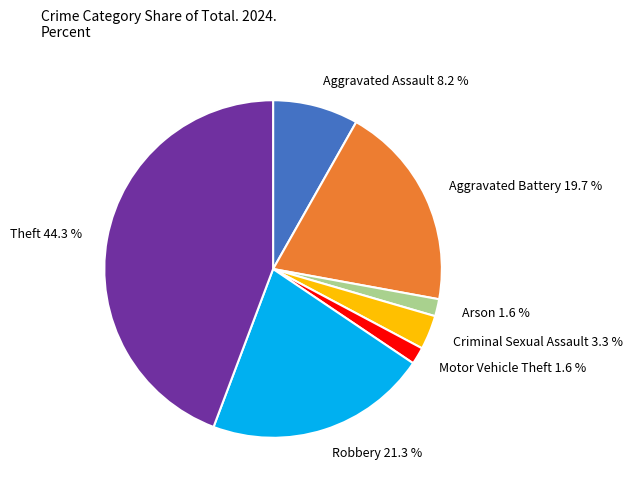

Which slice is the largest?

Theft 44.3 %